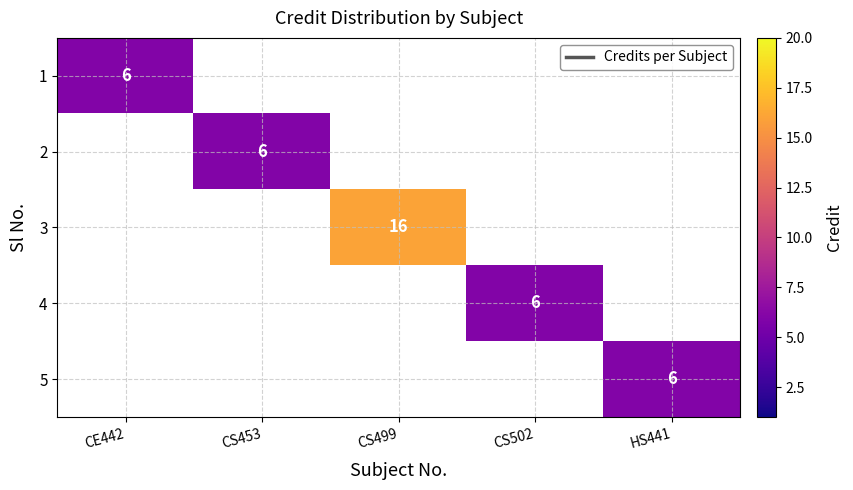

How many positive values does the 5 series have?

1